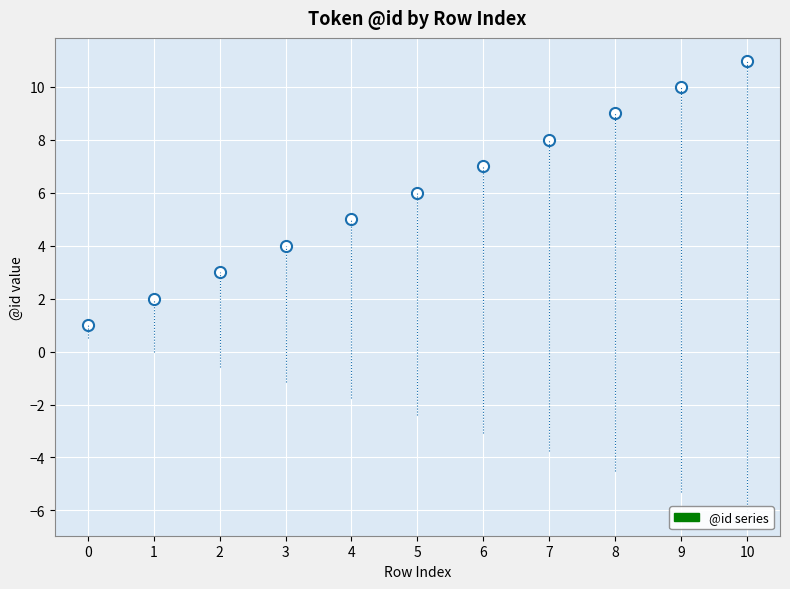

List the labels in order of value, smallest first.

0, 1, 2, 3, 4, 5, 6, 7, 8, 9, 10